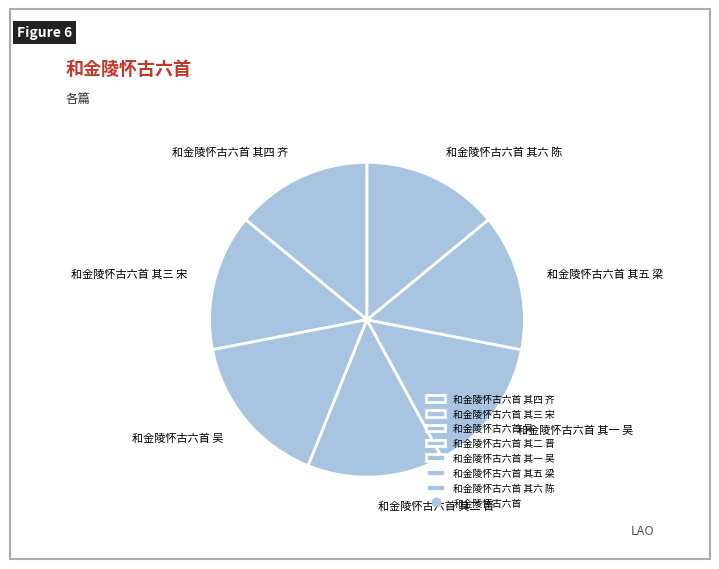

Approximately how many times larger is the value at 和金陵怀古六首 其六 陈 compared to 和金陵怀古六首 吴?

0.9